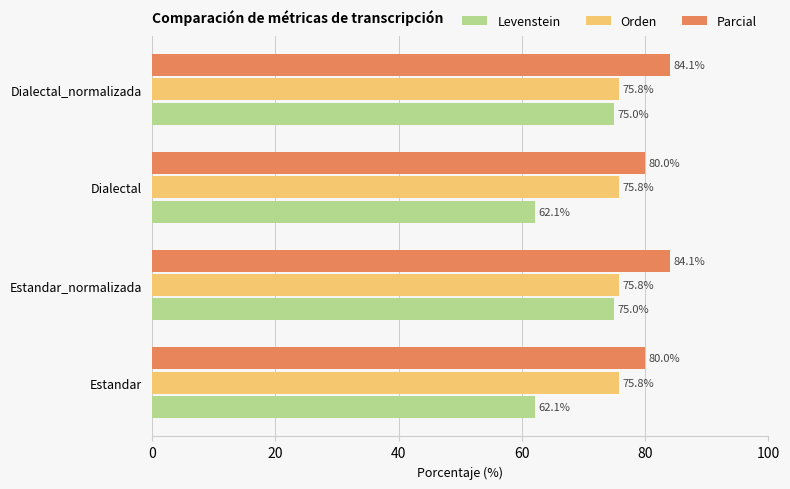

What is the smallest value displayed?

62.1